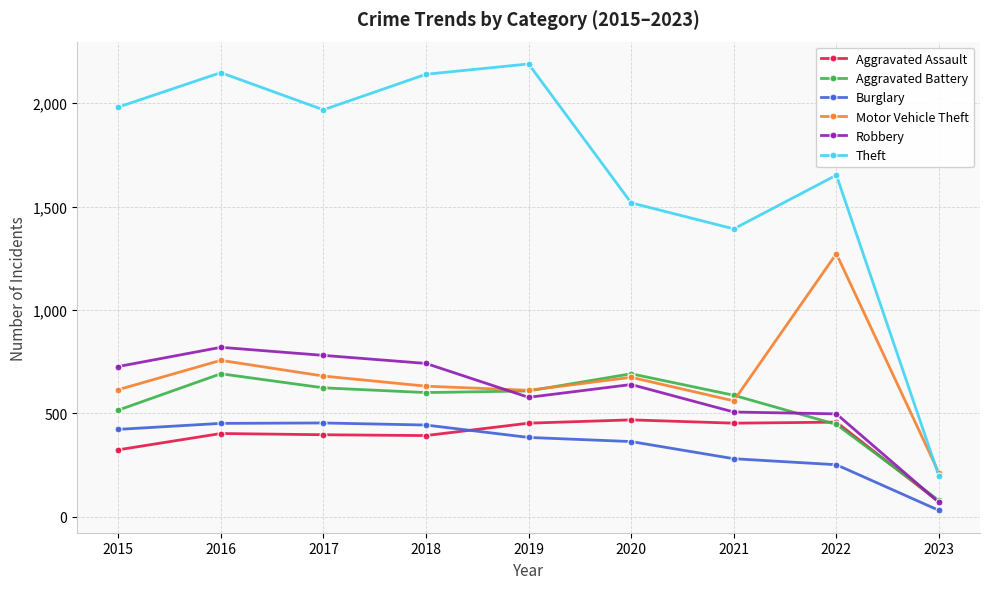

Is it true that Theft equals 765 at 2022?

False